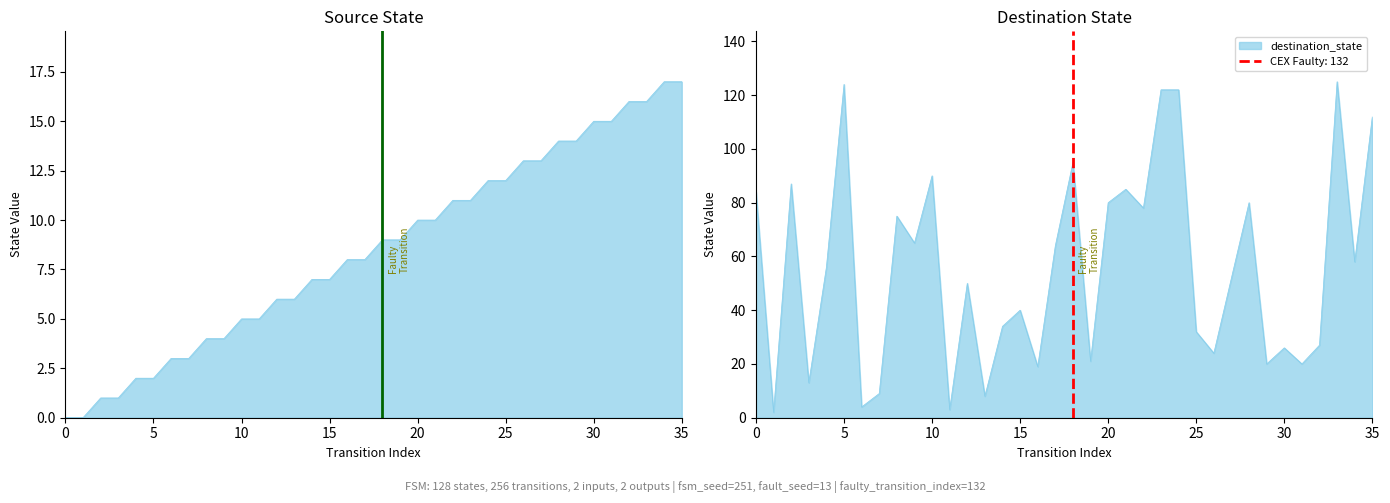

Which series changed the most between 22 and 25?

destination_state